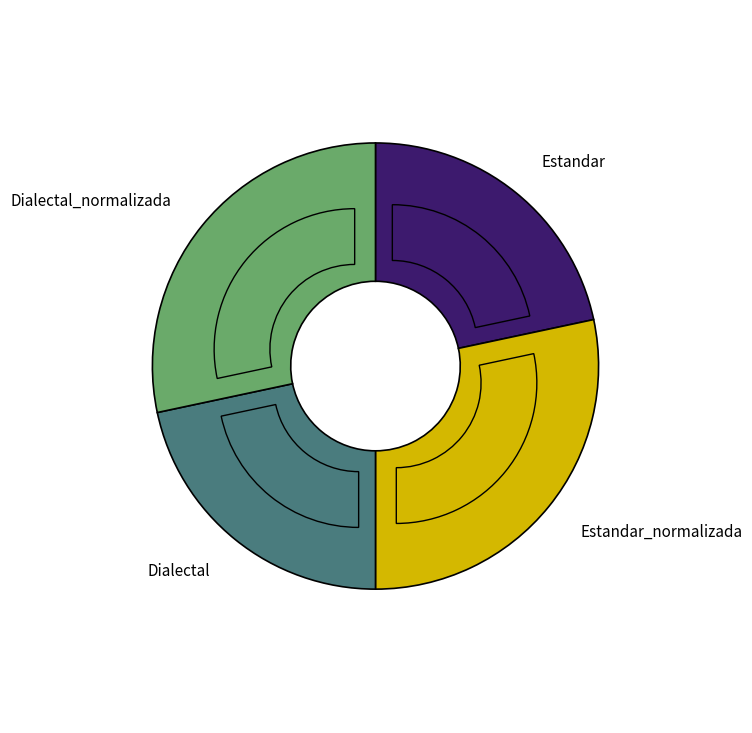

The Dialectal_normalizada slice represents 40% of the pie. True or false?

False